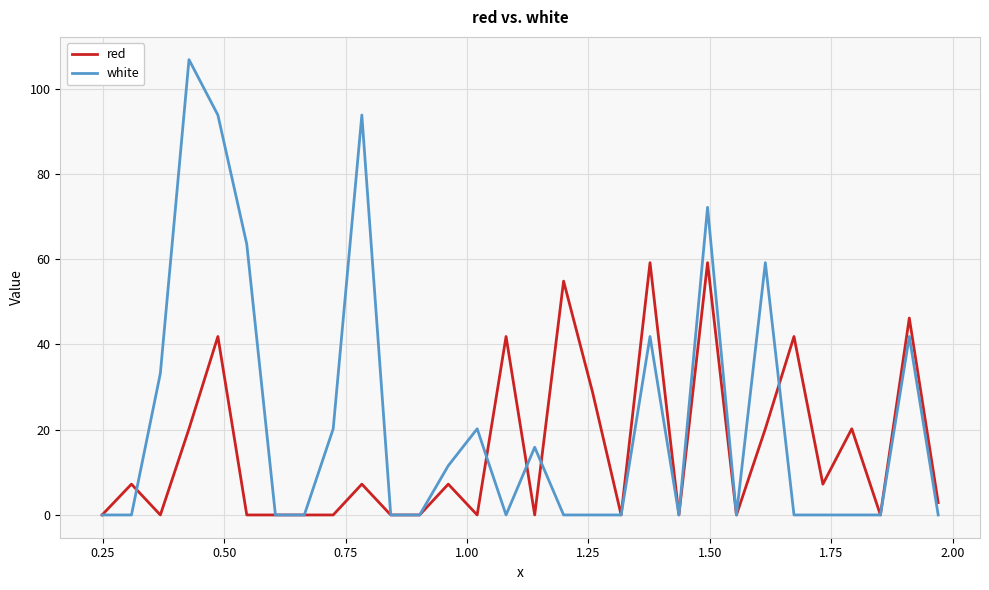

How many lines are shown in the chart?

2